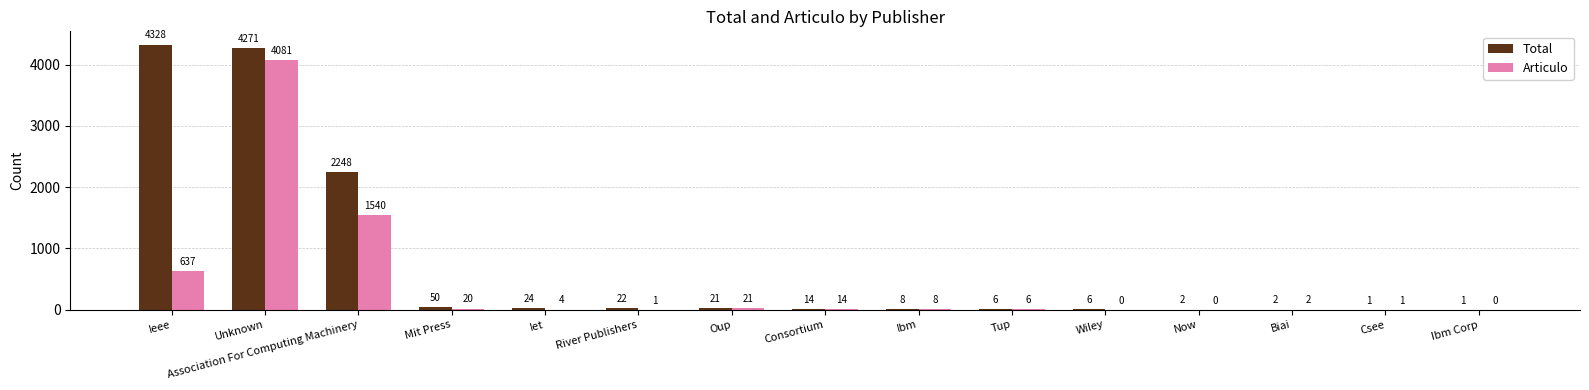

Which category has the highest value in the Total series?

Ieee